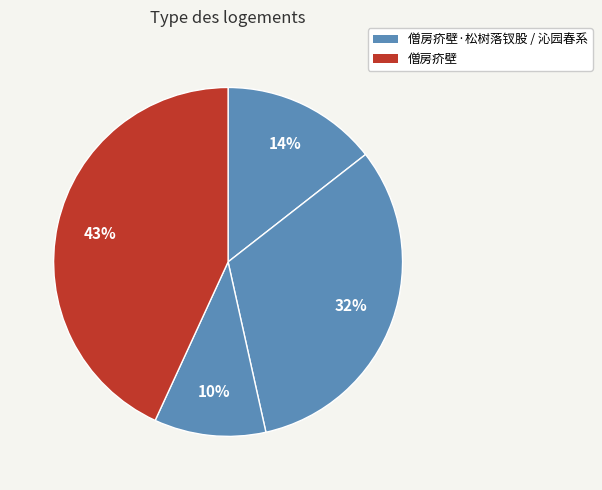

Which category has the biggest portion of the pie?

僧房疥壁